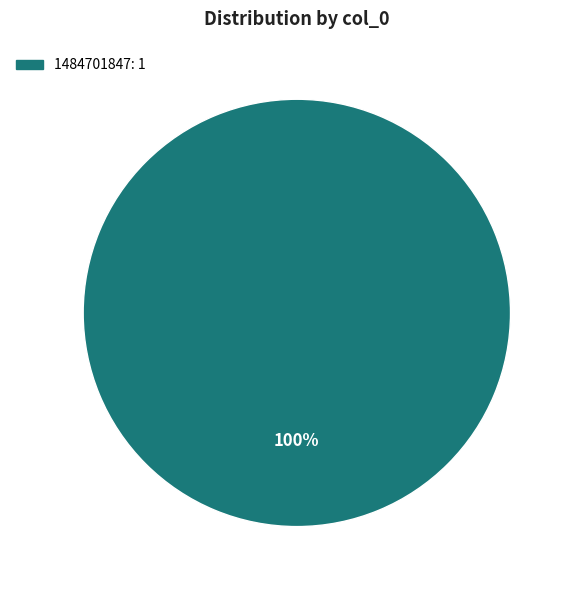

Does any single category account for the majority?

Yes